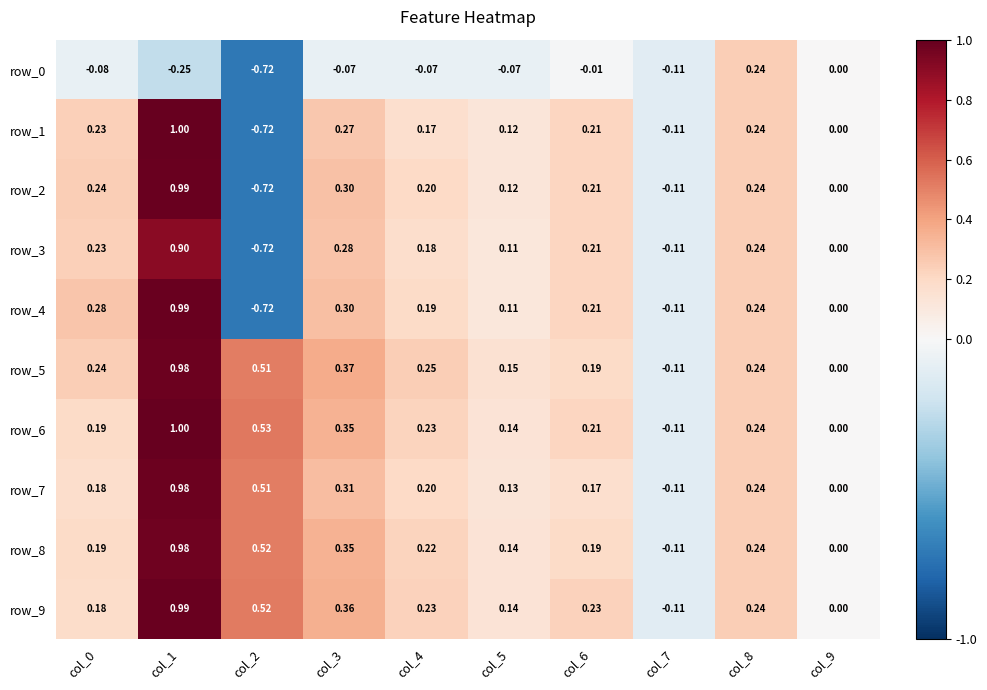

Which series has the largest range (max minus min)?

row_1